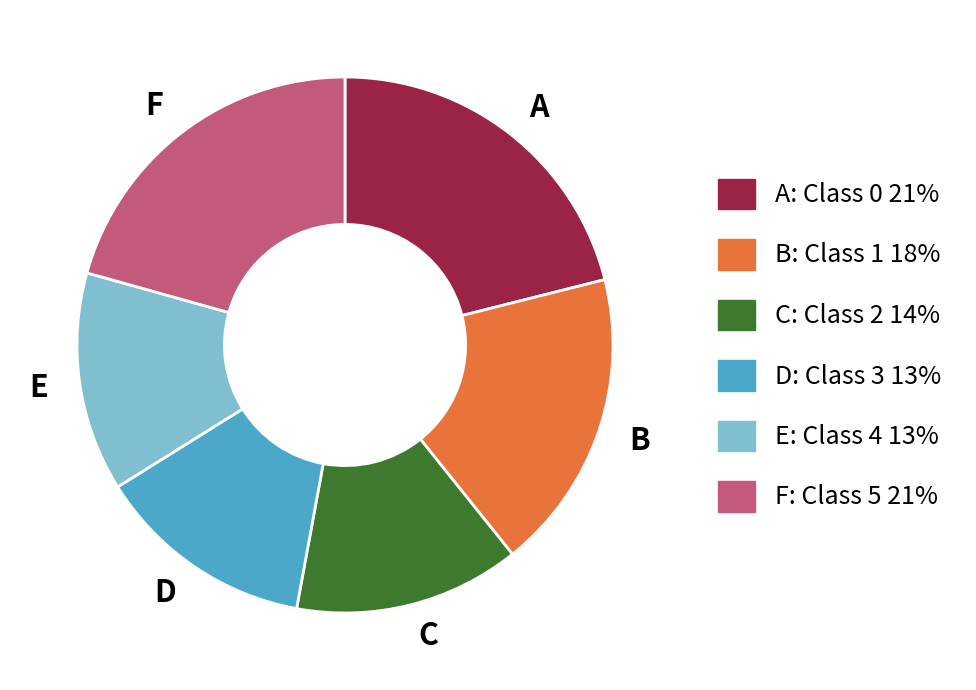

How many slices are in this pie chart?

6